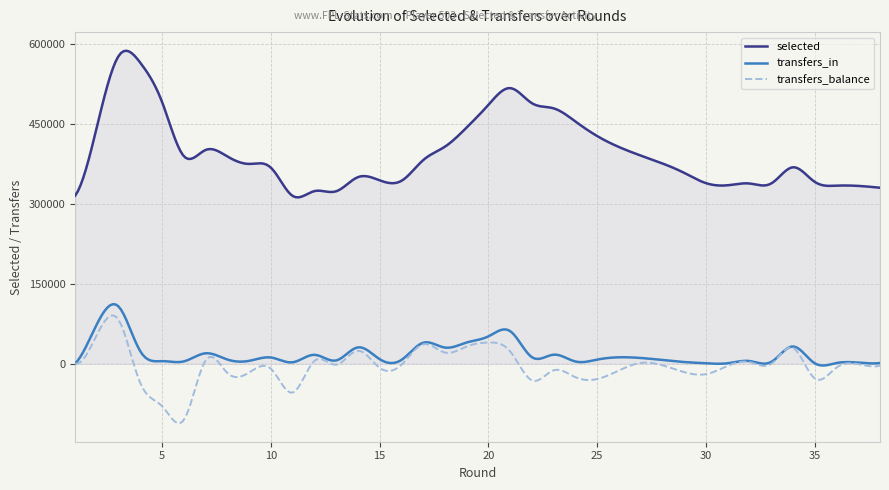

True or false: selected and transfers_in intersect in this chart.

False